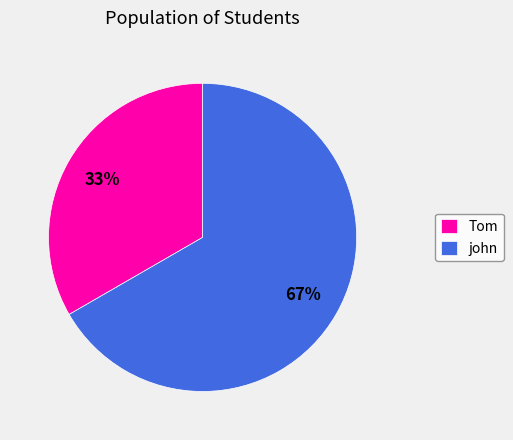

Which slice is the smallest?

Tom